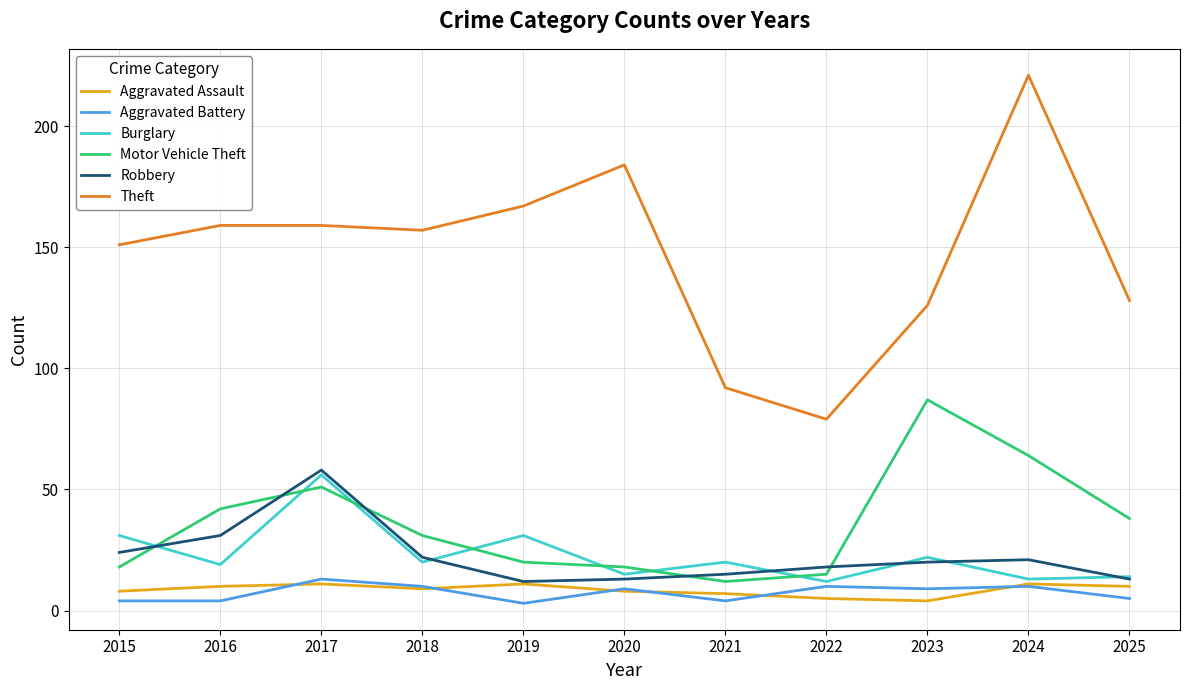

Read the Aggravated Assault value at 2024.

11